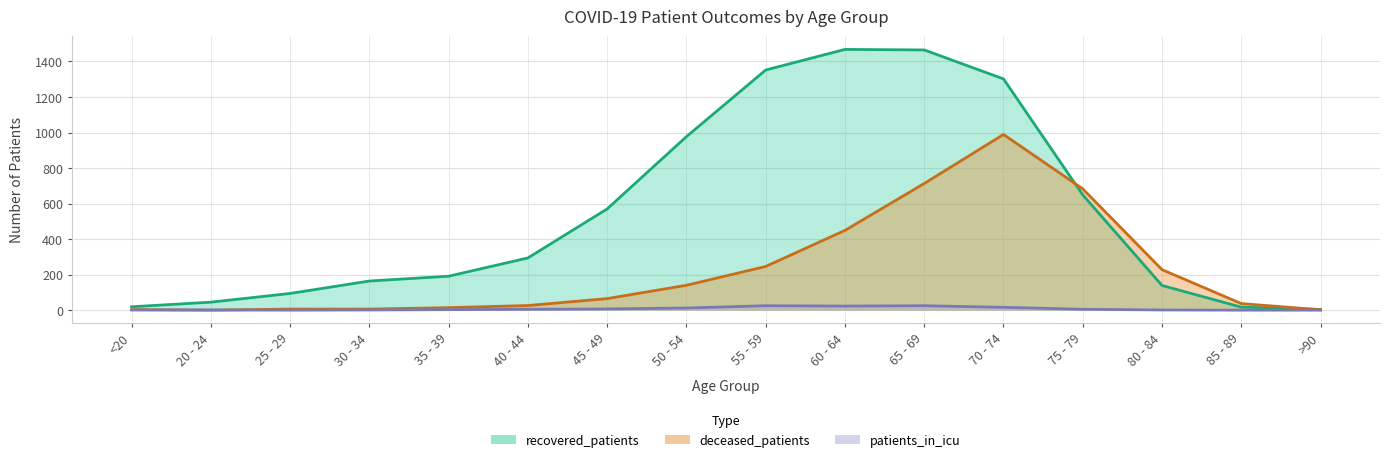

Count the number of data series in this chart.

3